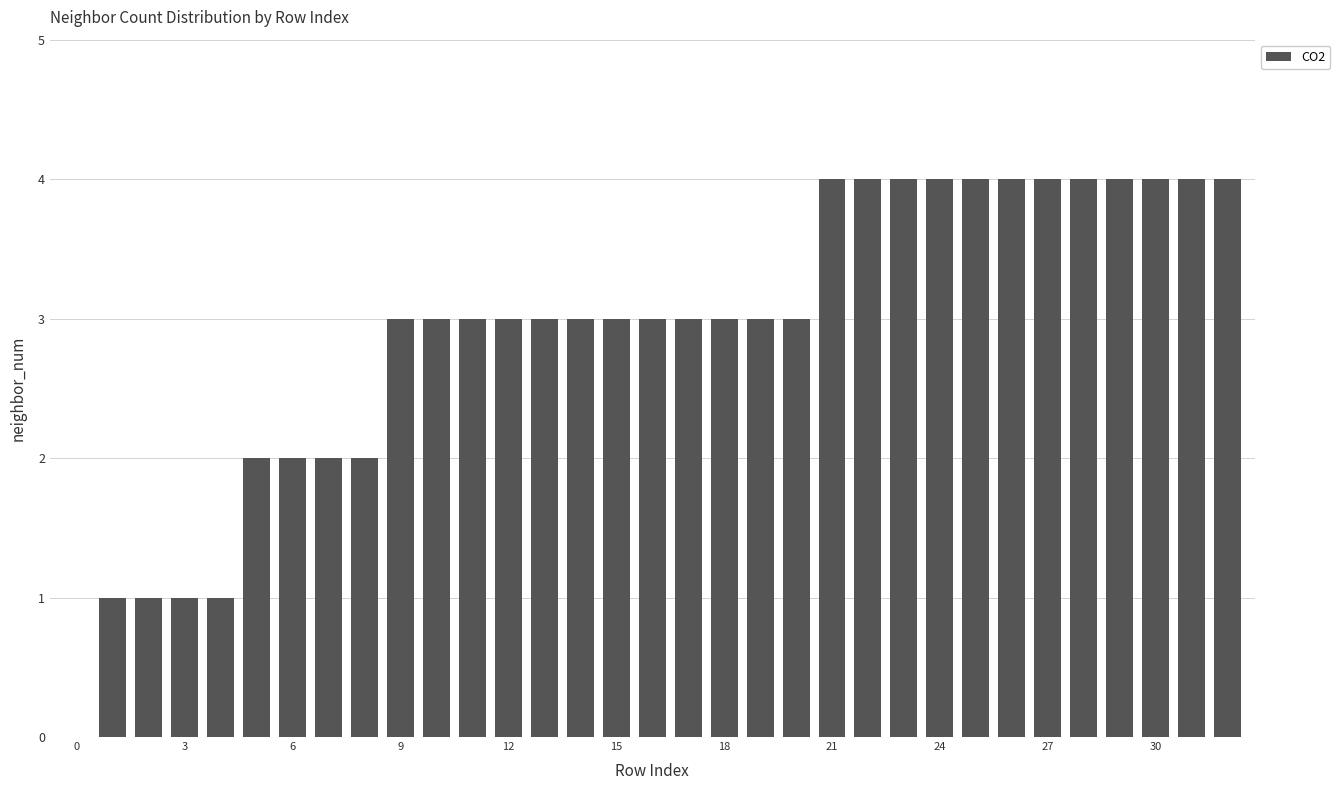

How many categories are shown in the chart?

33